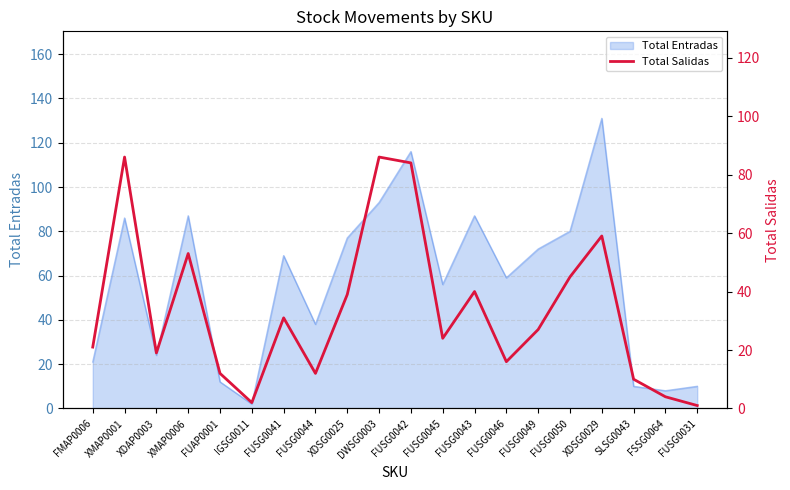

At which label does Total Entradas reach its peak?

XDSG0029